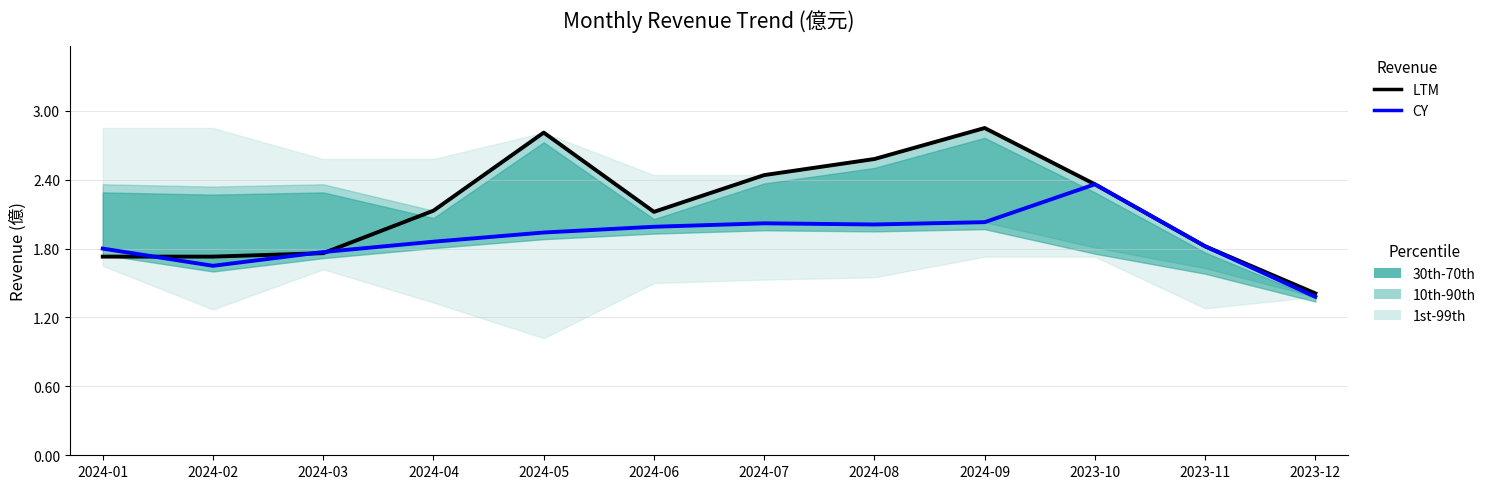

Which category has the highest value across all series?

2024-09